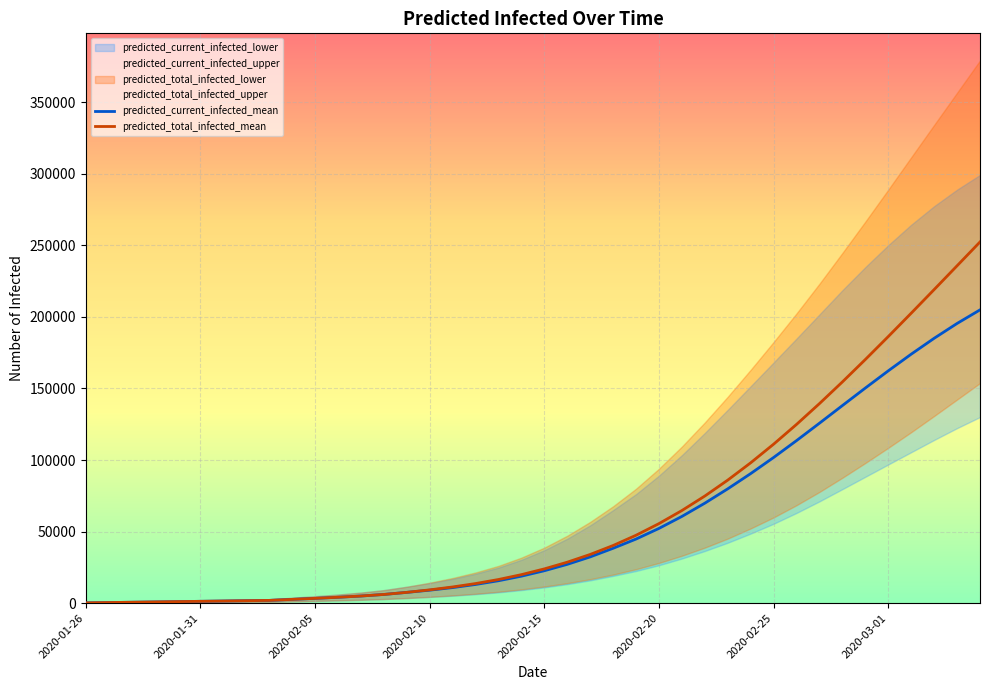

What is the total value across all series at 2020-01-26?

432